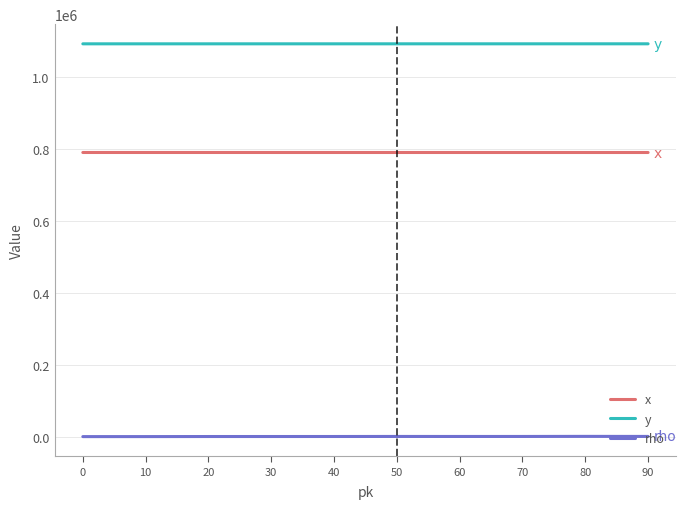

At how many categories does at least one series exceed 779886?

10